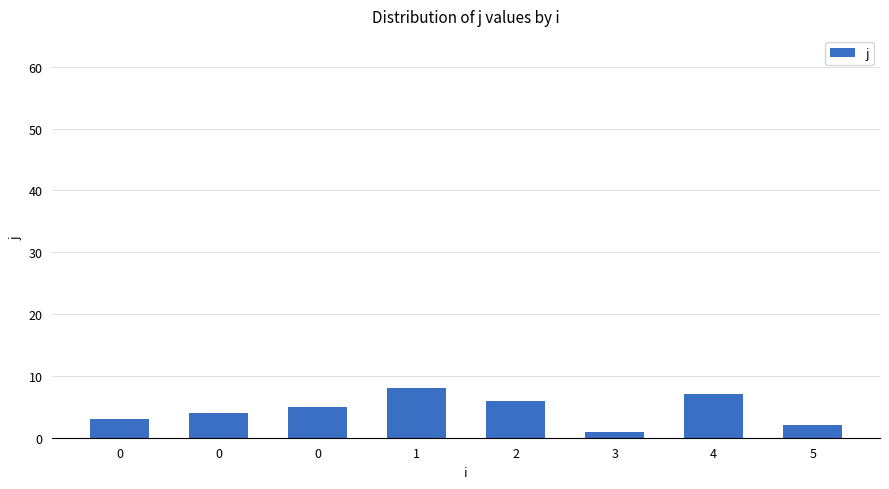

What is the value of the 3rd bar from the left?

3